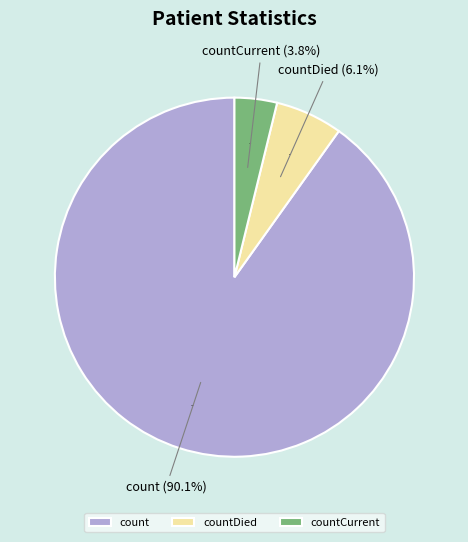

Is it true that count is 90% of the pie?

True